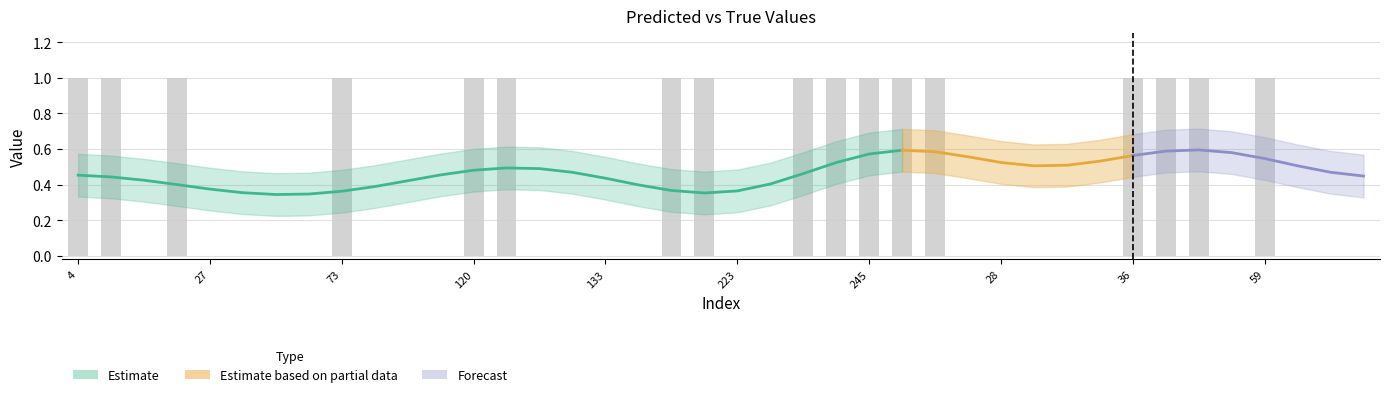

Count the number of values greater than 0.

17